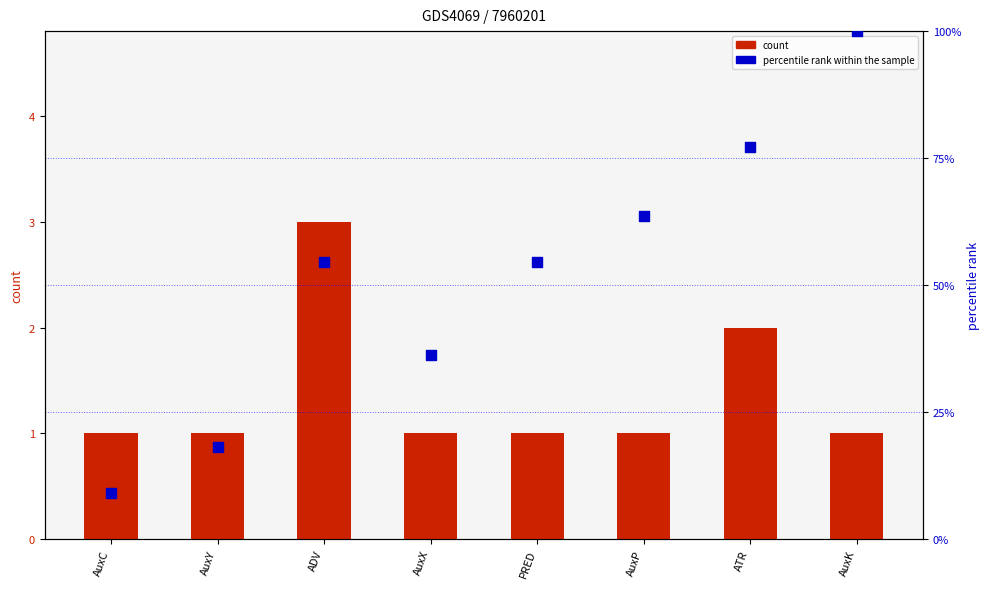

What are all the series names shown in the legend?

count, percentile rank within the sample